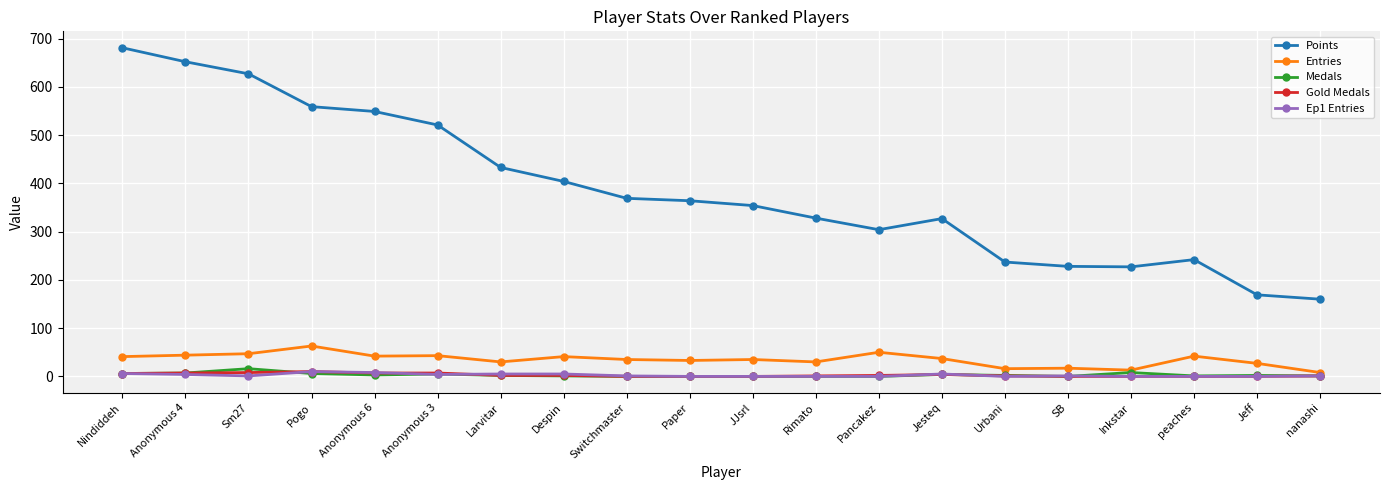

Is it true that Points equals 304 at Pancakez?

True